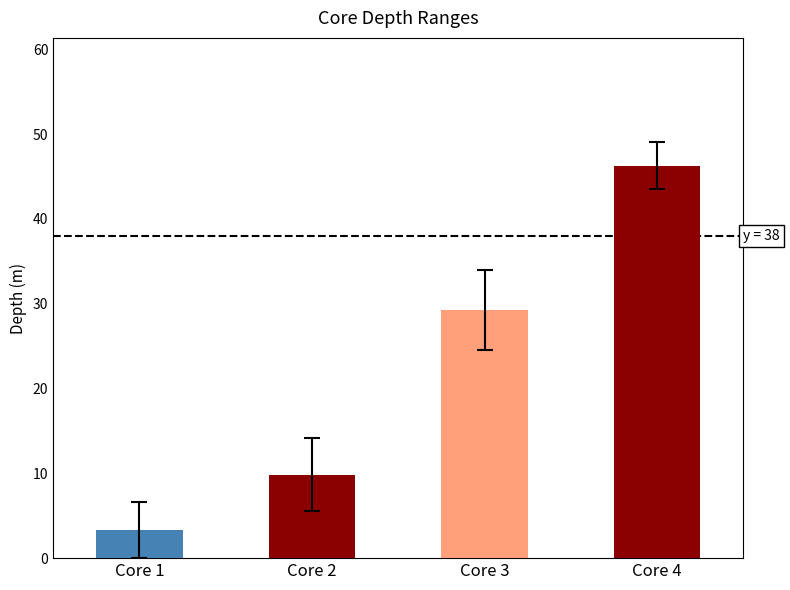

Is it true that top of layer depth (m) equals 69.4 at Core 4?

False